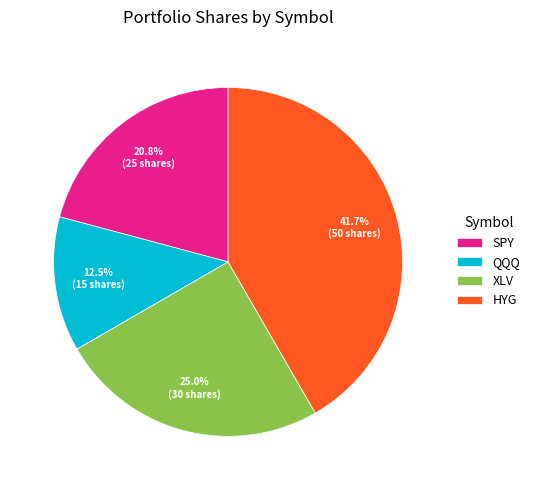

How many slices are in this pie chart?

4